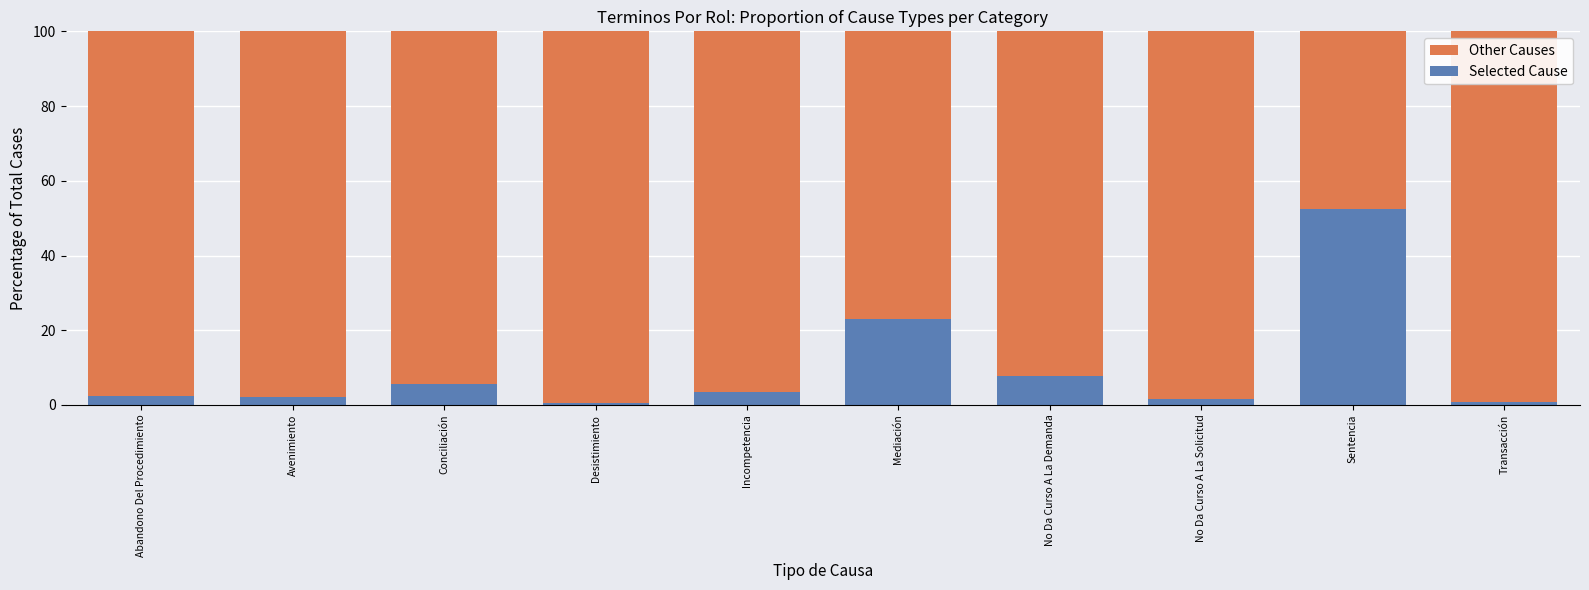

Where is Selected Cause nearest to the value 26?

Mediación